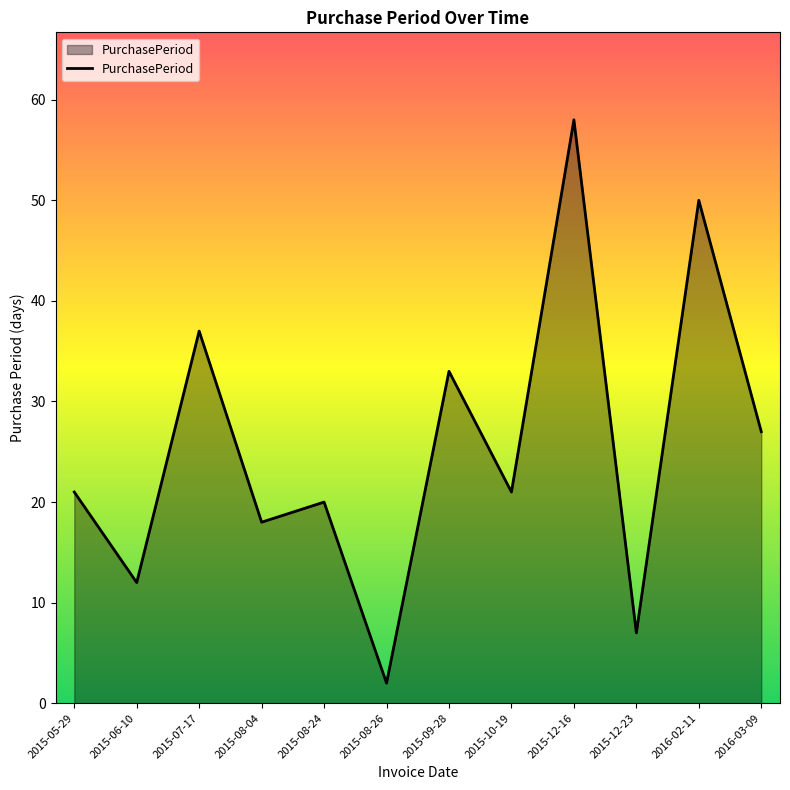

At which category does the chart reach its minimum across all series?

2015-08-26